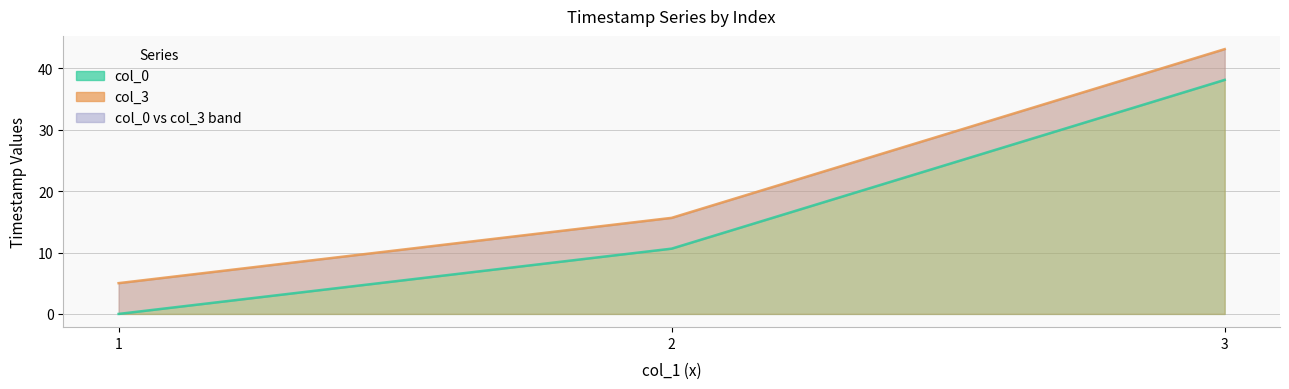

At how many categories does at least one series exceed 38?

1